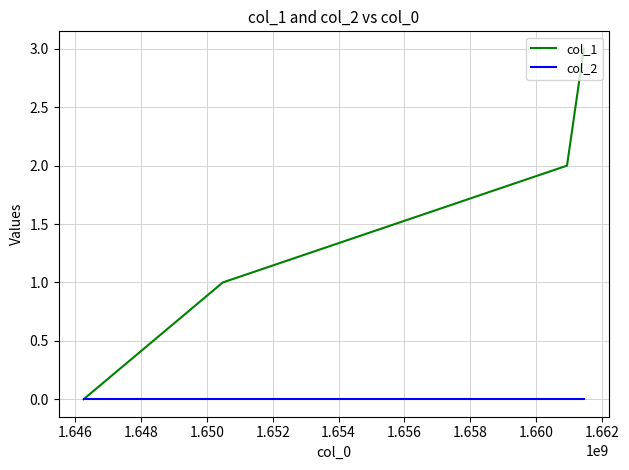

Which series has the largest range (max minus min)?

col_1